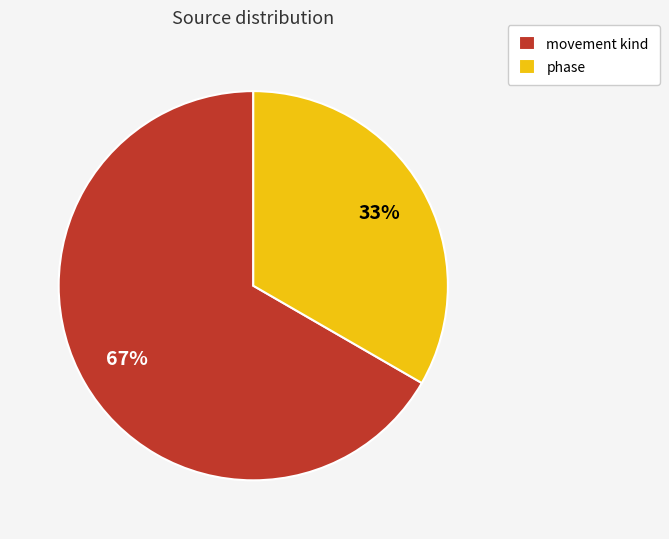

Do phase and movement kind together represent more than half of the pie?

Yes